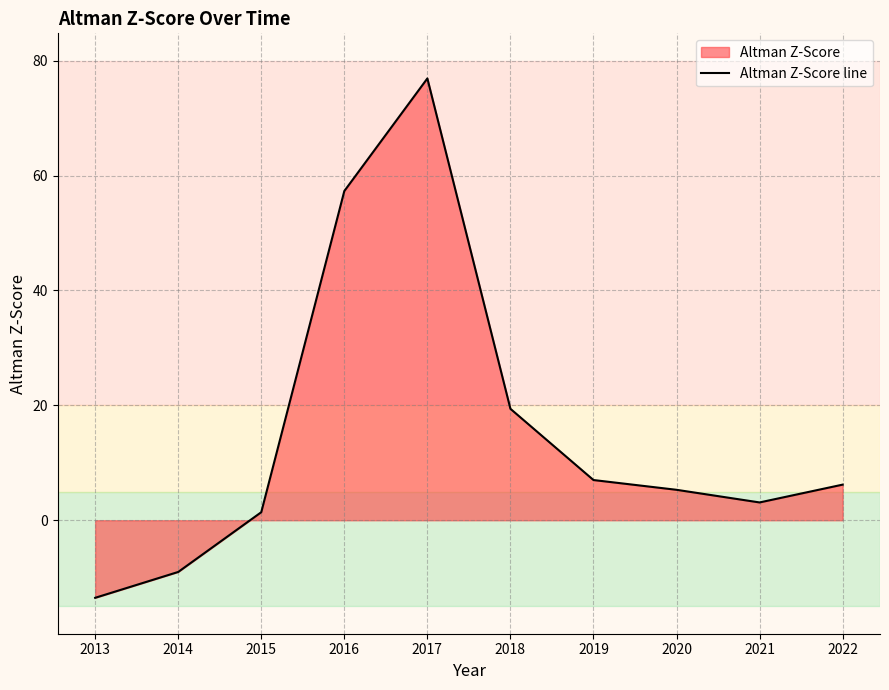

Rank the categories by value from lowest to highest.

2013, 2014, 2015, 2021, 2020, 2022, 2019, 2018, 2016, 2017